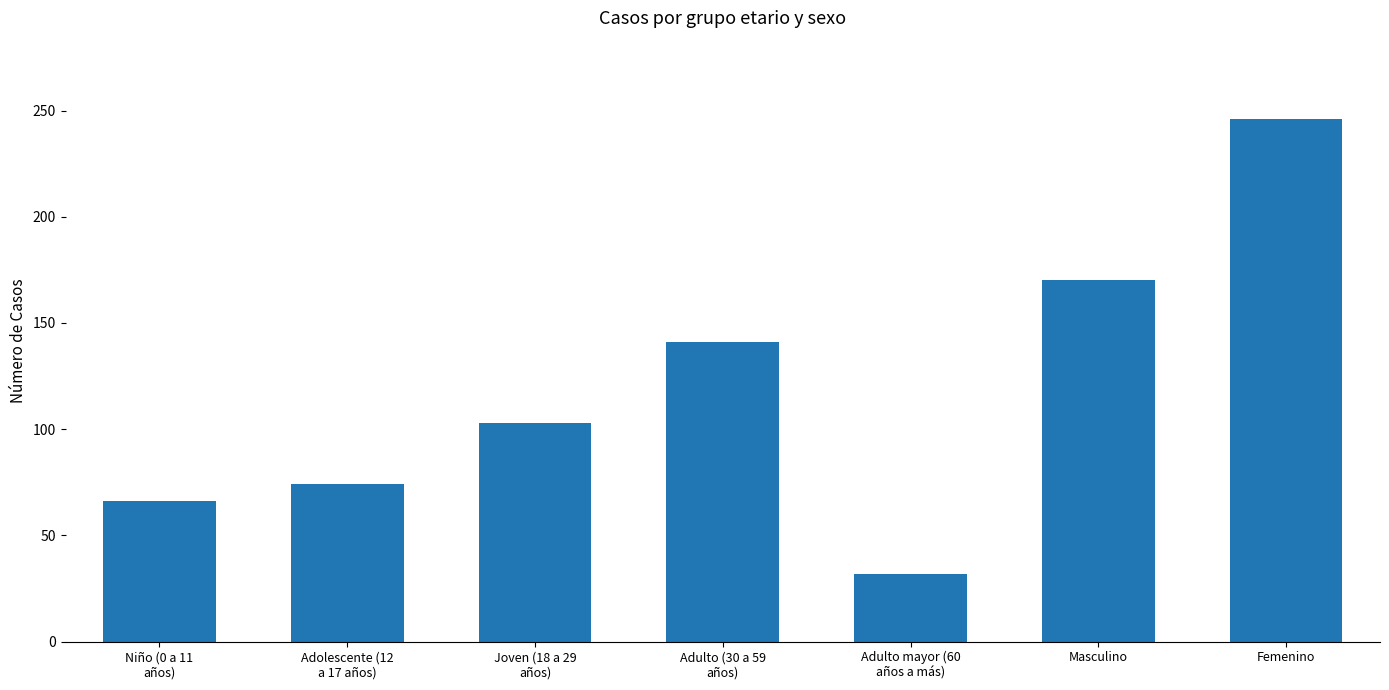

Between Adolescente (12
a 17 años) and Joven (18 a 29
años), which is larger?

Joven (18 a 29
años)